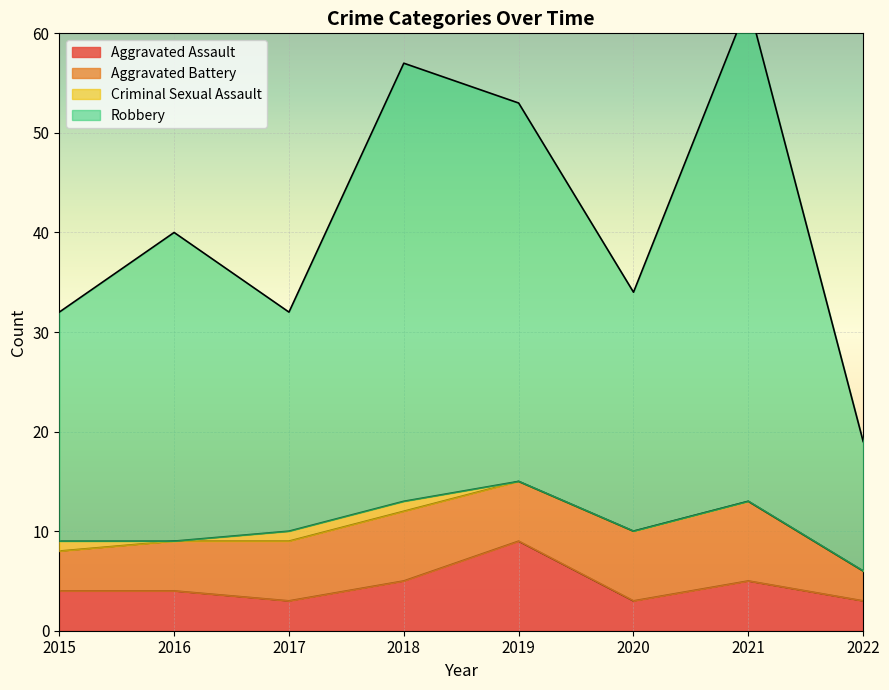

At which category does Aggravated Assault reach its first local peak?

2019